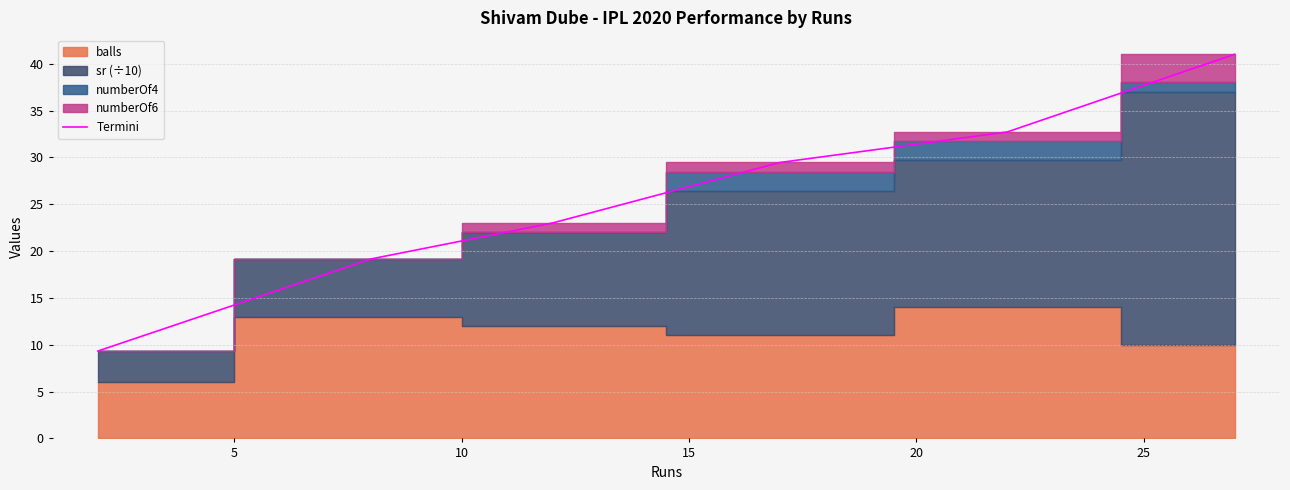

What is the minimum value for Termini?

9.3